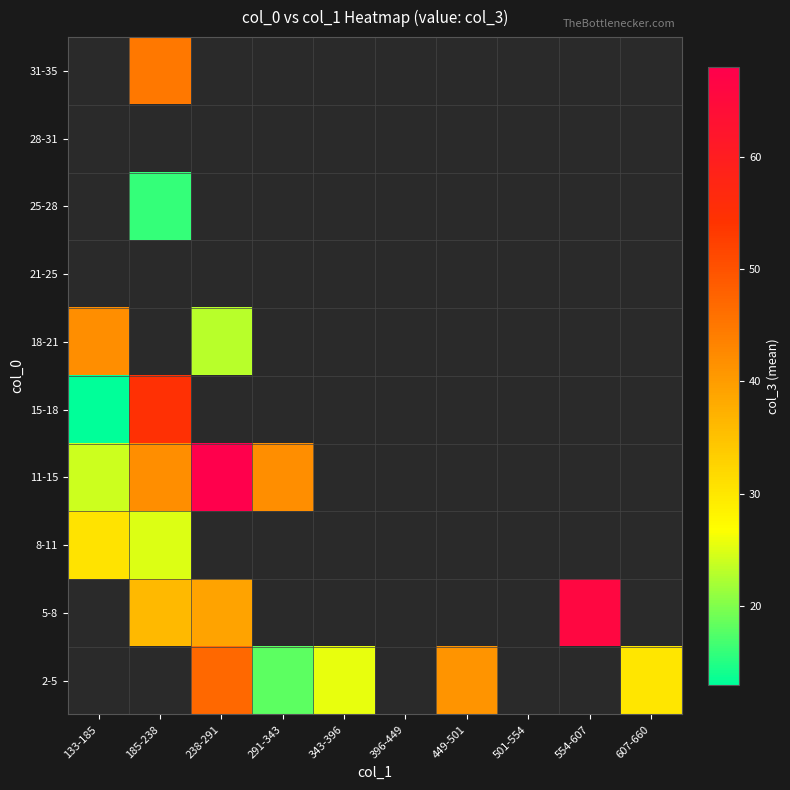

How many categories are shown in the chart?

10